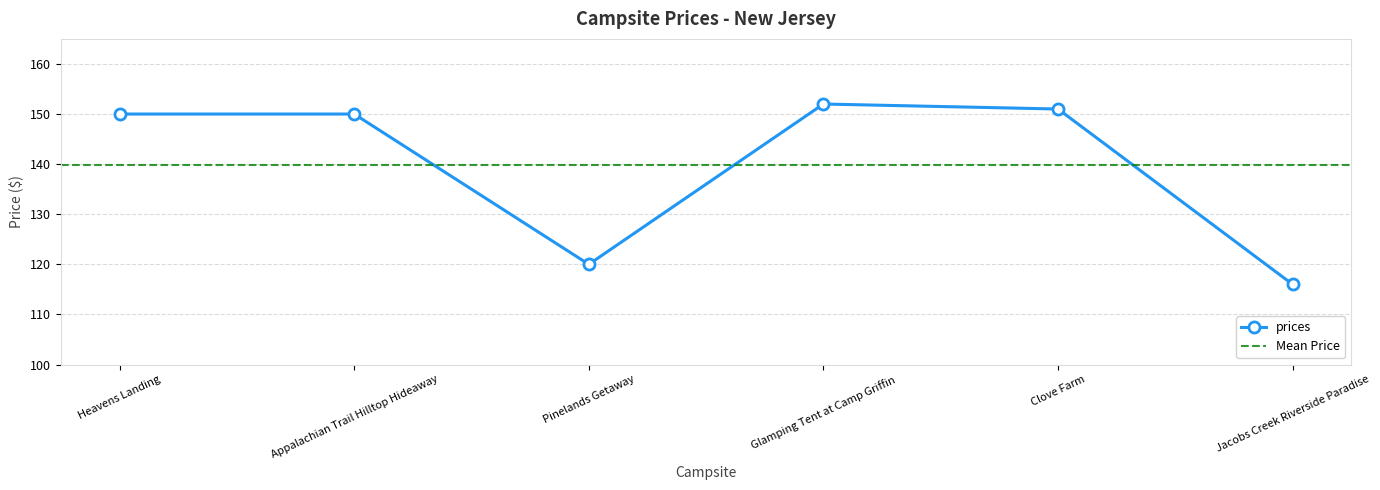

What is the change in value from Pinelands Getaway to Glamping Tent at Camp Griffin?

+32